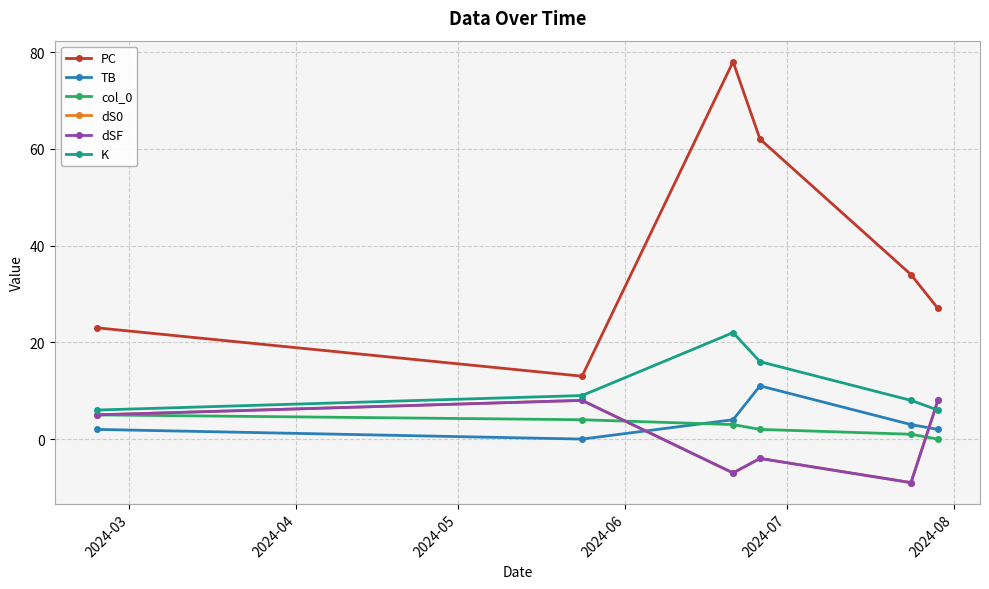

Which series has the largest total across all categories?

PC